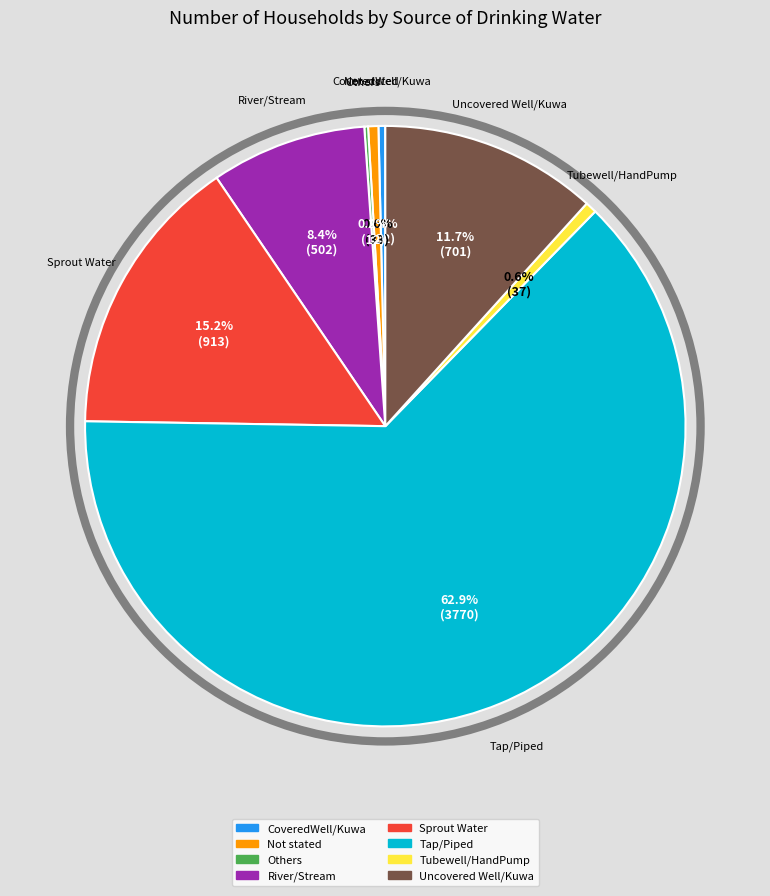

What percentage is the Sprout Water slice, to the nearest percent?

15%